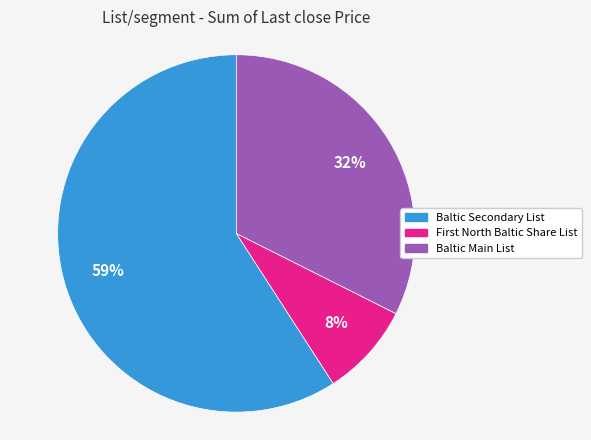

To the nearest percent, what is the average slice percentage?

33%